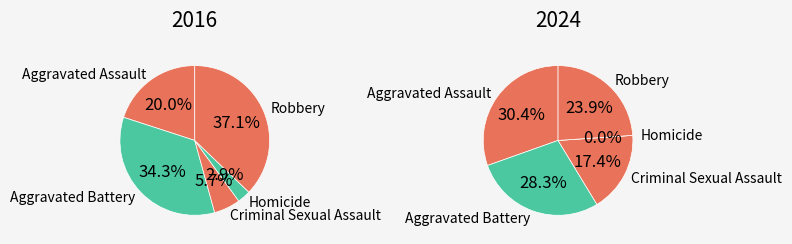

To the nearest percent, what portion does Criminal Sexual Assault represent?

6%